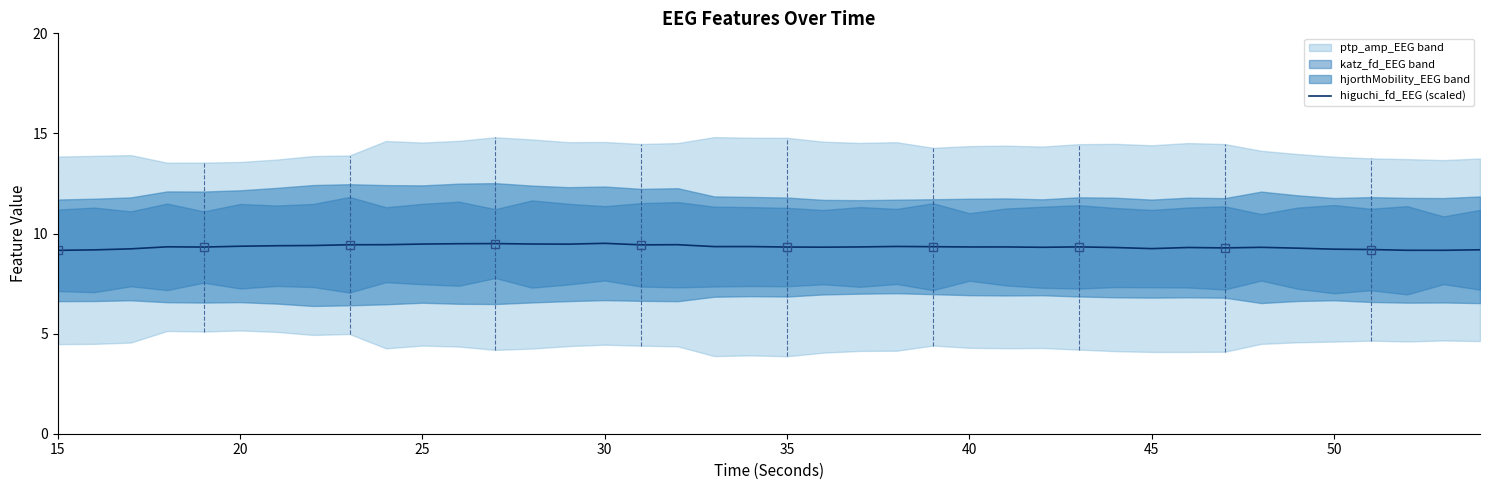

Is it true that higuchi_fd_EEG (scaled) equals 9.5 at 25?

True